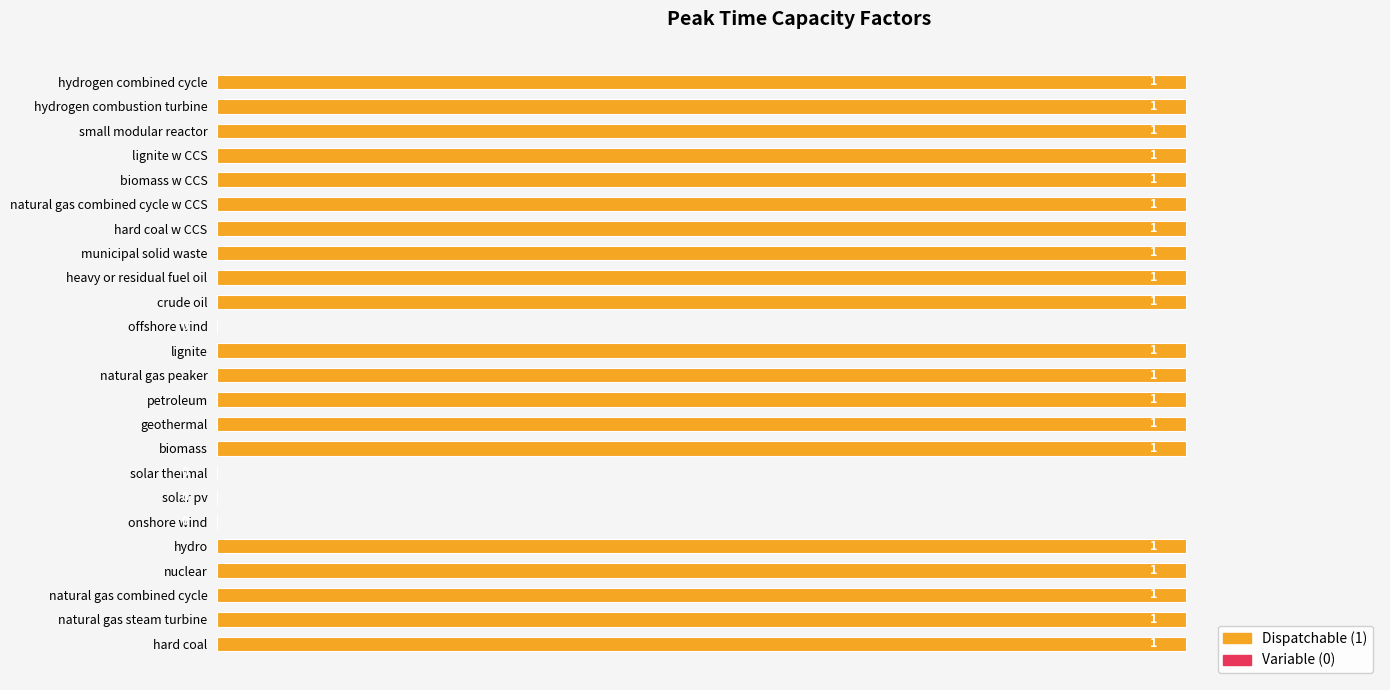

How many values are above zero?

20